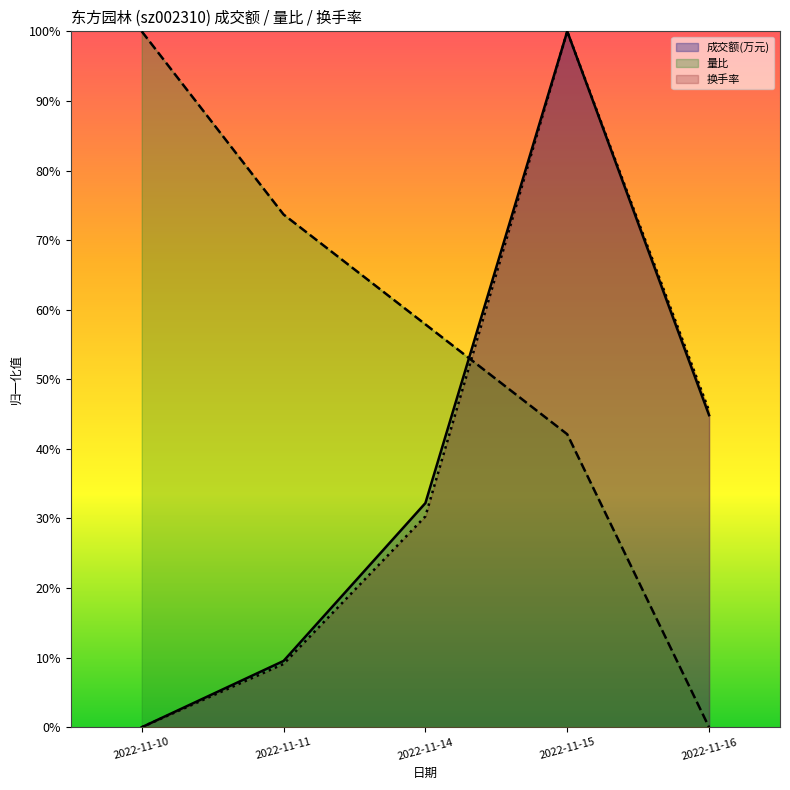

How many values in the 成交额(万元) series exceed 0?

4